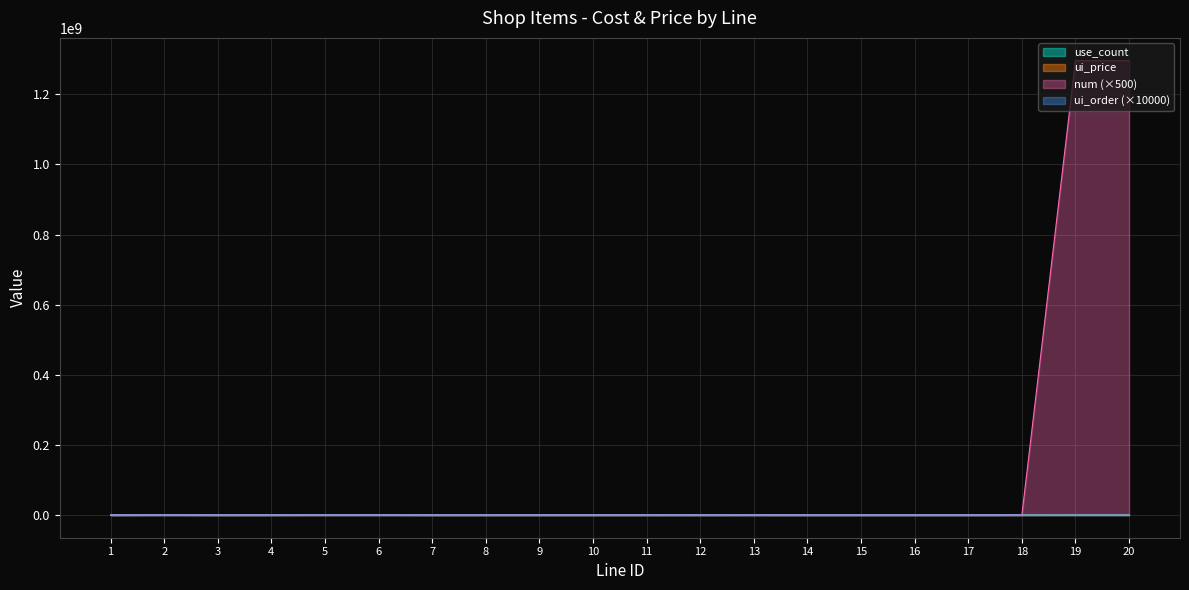

At which label does ui_order reach its peak?

12